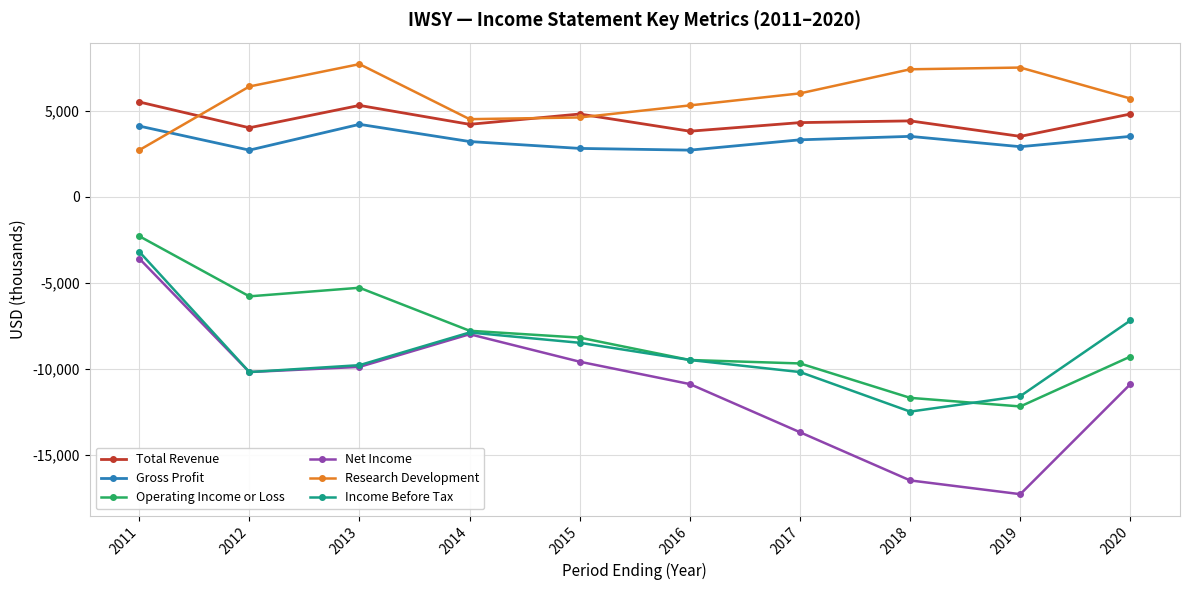

The value of Total Revenue at 2013 is 5300. True or false?

True